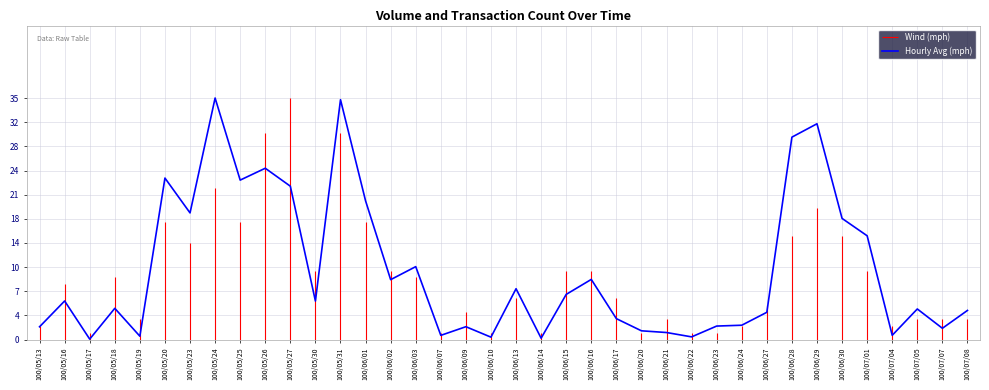

Reading left to right, extract all data points from this chart.

1.9	5.6	0.1	4.5	0.5	23.4	18.4	35.0	23.1	24.8	22.2	5.6	34.8	20.1	8.7	10.6	0.6	1.9	0.4	7.4	0.2	6.6	8.7	3.0	1.3	1.0	0.4	2.0	2.1	4.0	29.3	31.3	17.6	15.0	0.6	4.4	1.6	4.2